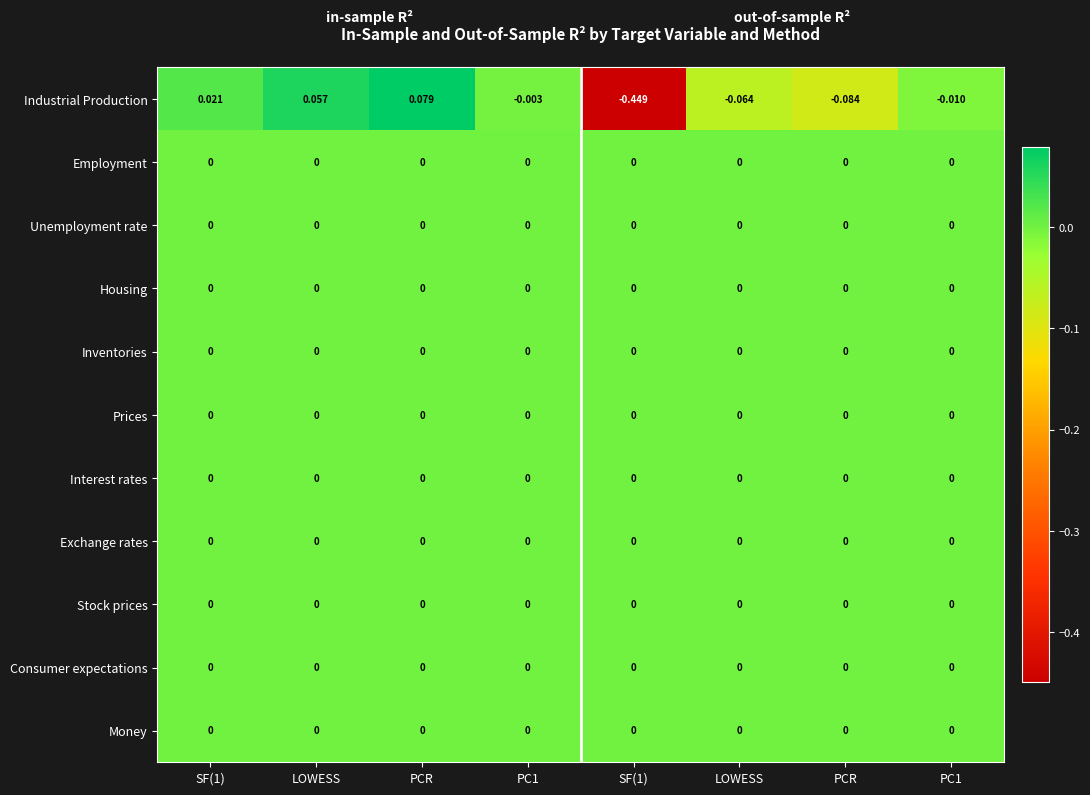

At how many categories does at least one series exceed 0?

3